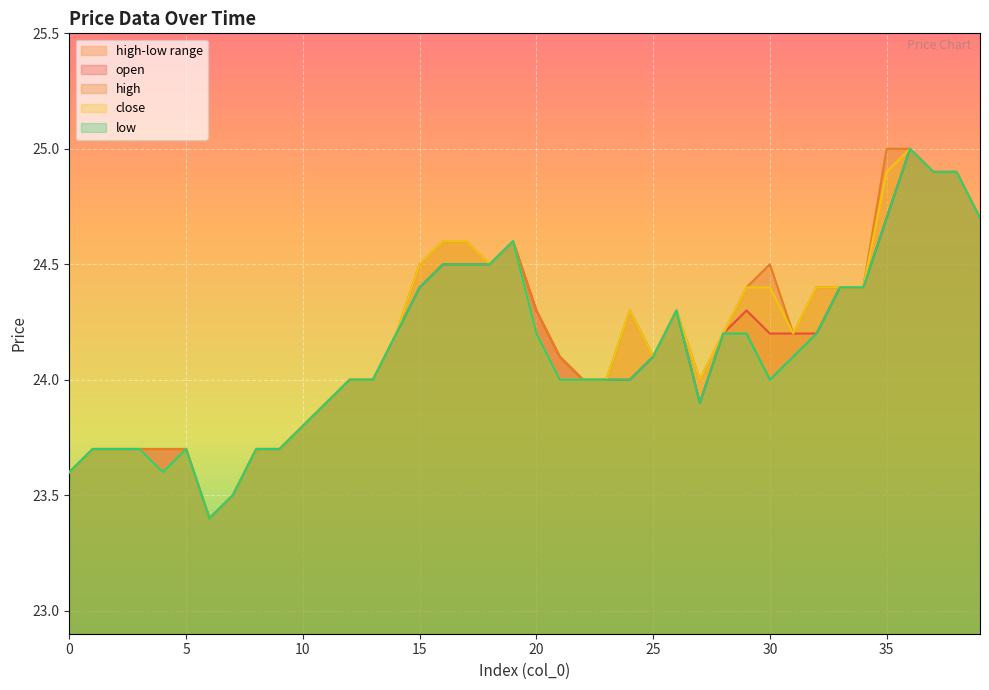

What is the average value of the close series?

24.2